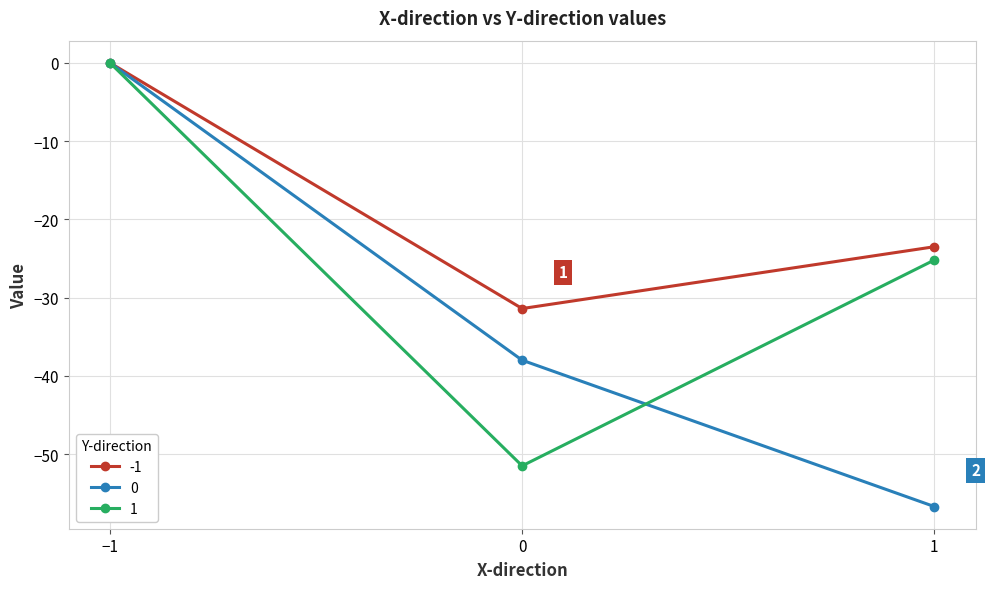

List the labels in order of 1 value, largest first.

−1, 1, 0